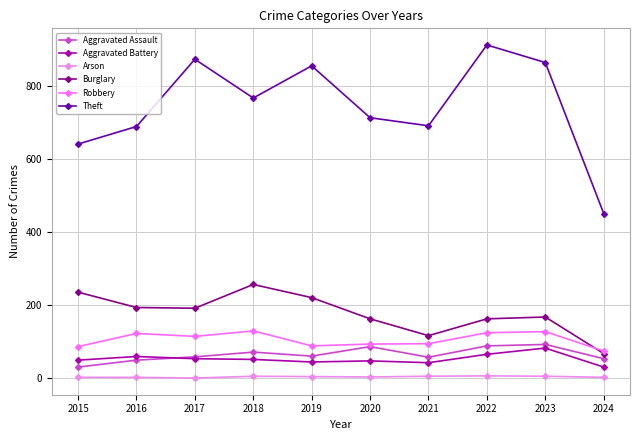

How many interior local peaks does the Theft series have?

3